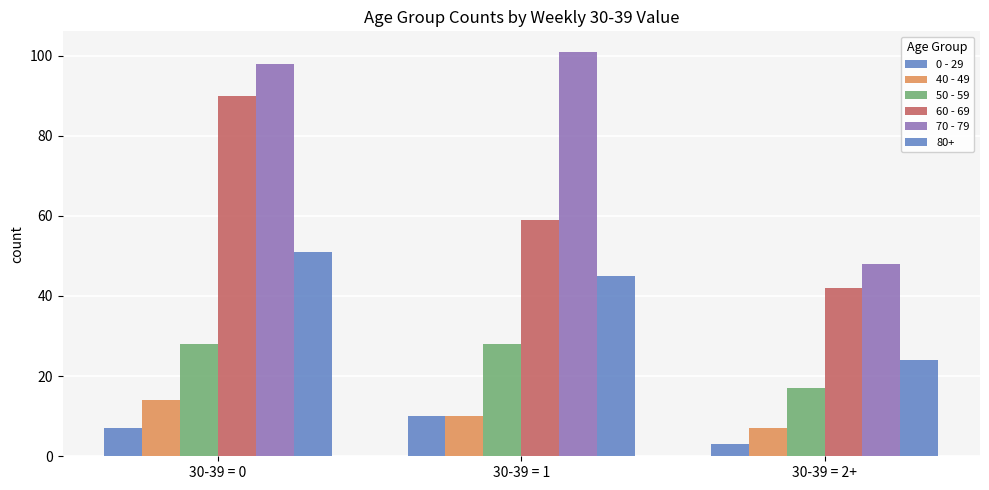

Where is 50 - 59 nearest to the value 22?

30-39 = 2+